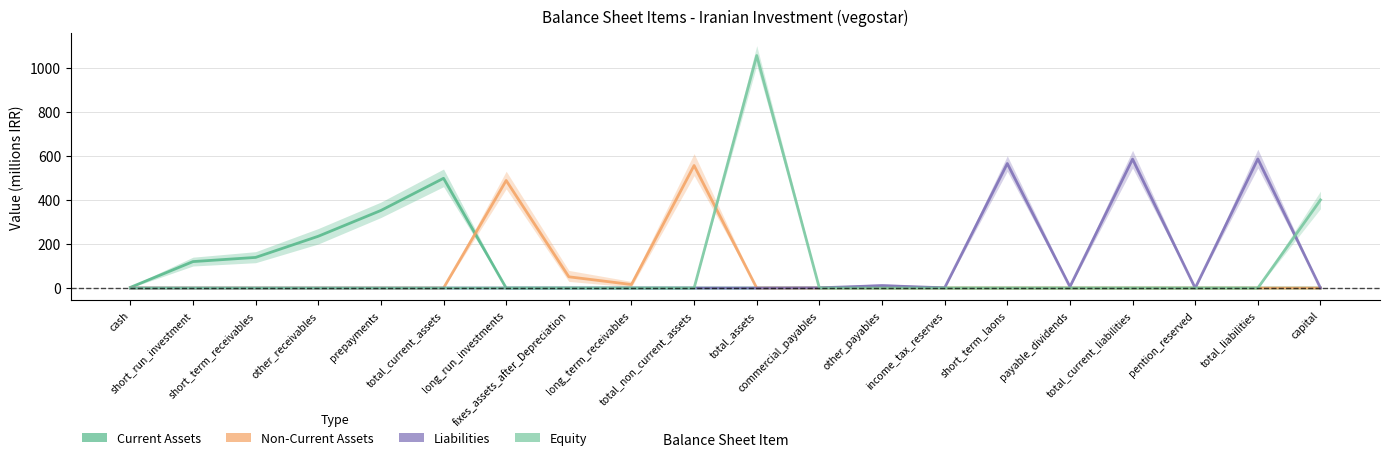

Rank the series at income_tax_reserves from highest to lowest value.

Liabilities, Current Assets, Non-Current Assets, Equity